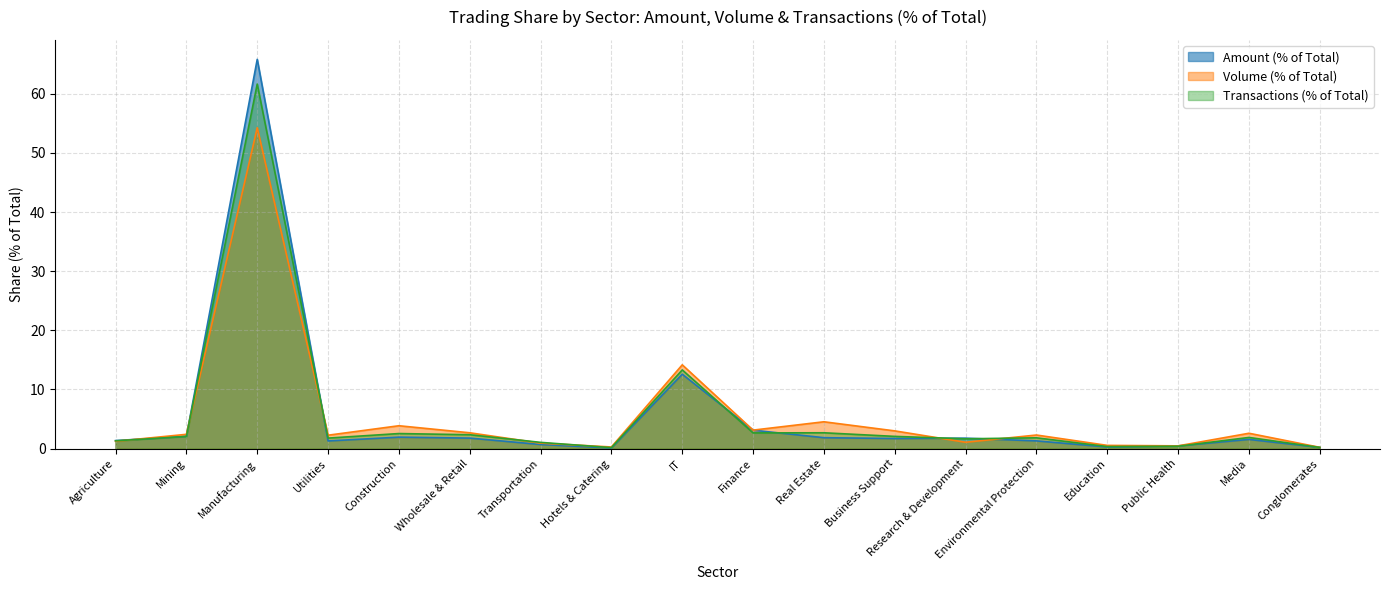

List the series in order of their overall mean, highest first.

Volume (% of Total), Transactions (% of Total), Amount (% of Total)